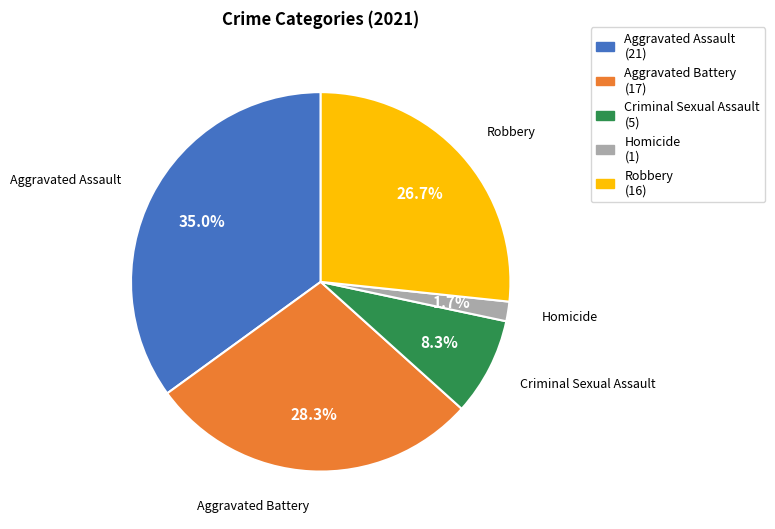

How many segments does this pie chart have?

5